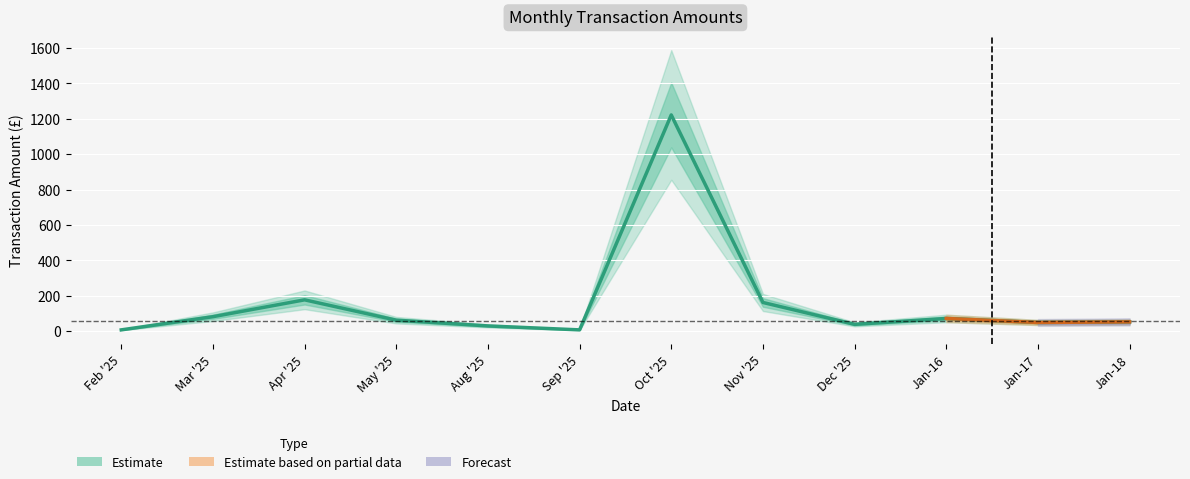

Approximately how many times larger is the value at Aug '25 compared to Mar '25?

0.4